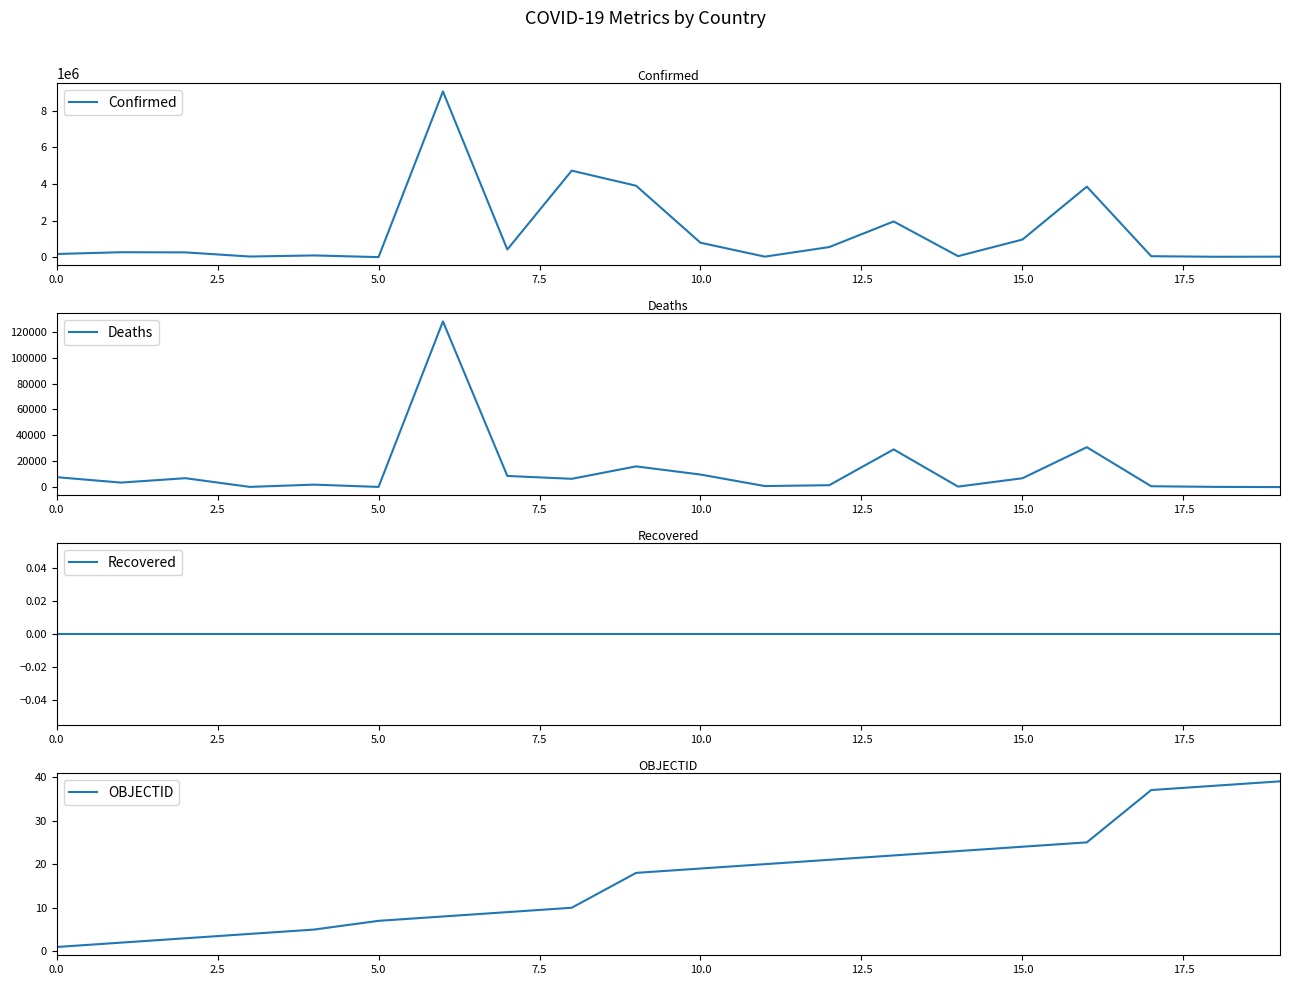

What is the difference between the maximum and minimum values in the OBJECTID series?

38